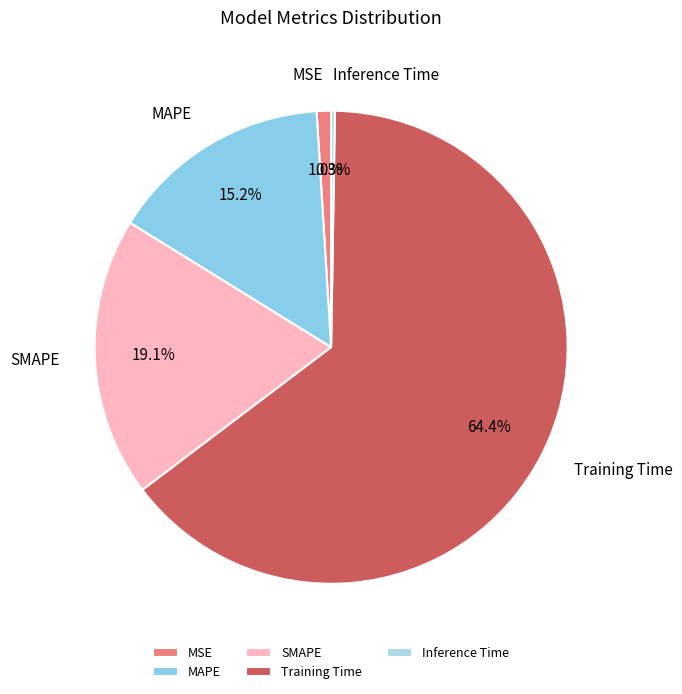

What portion of the pie excludes Training Time?

35.6%